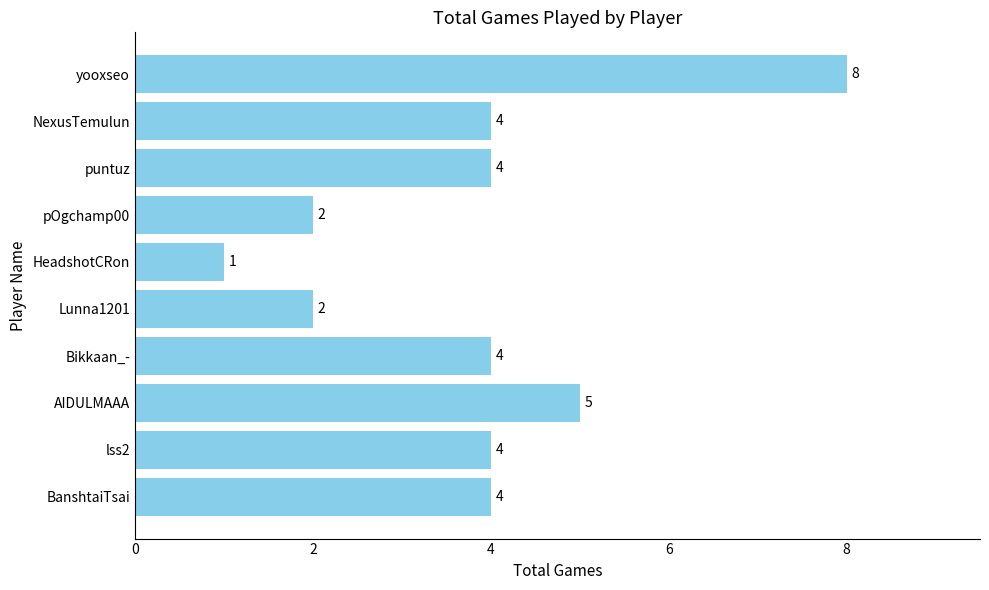

What is the greatest value displayed?

8